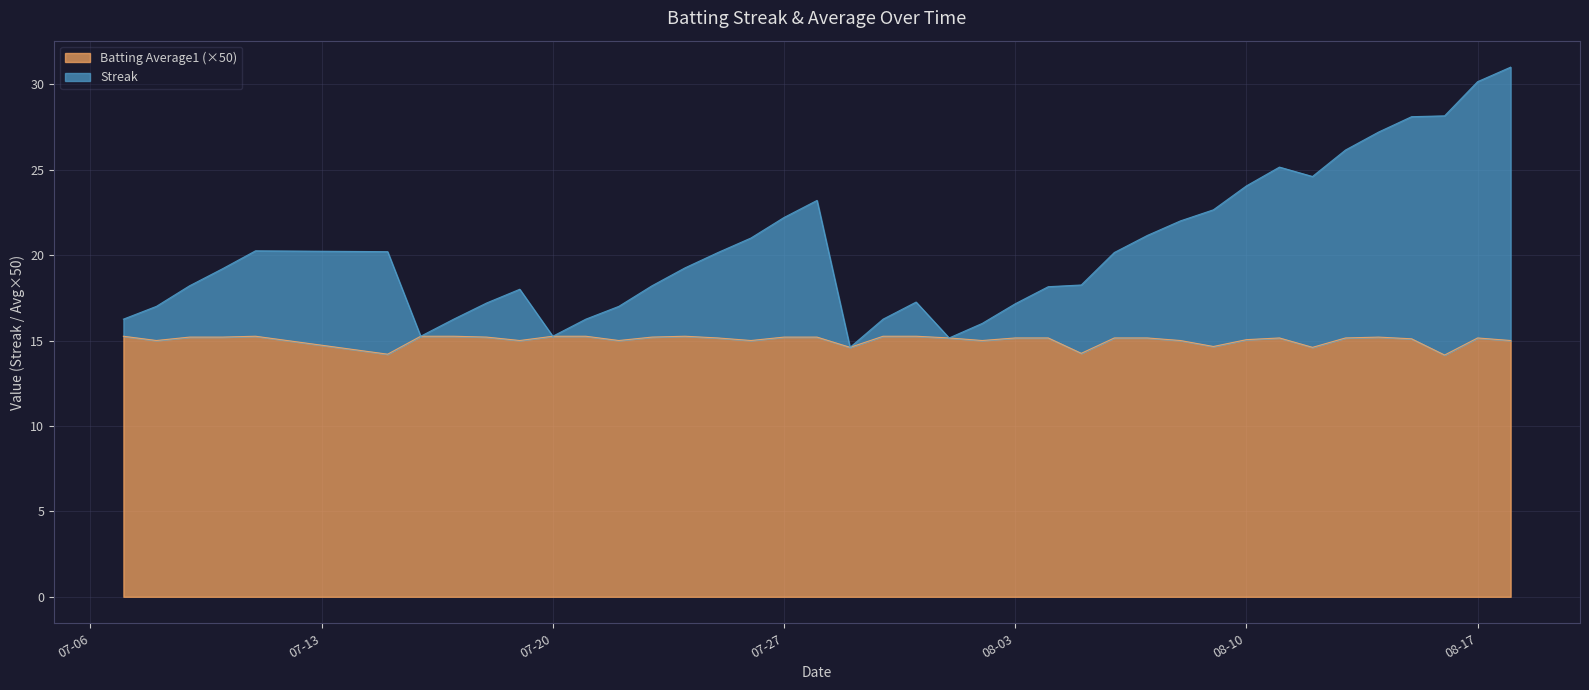

At which category is the sum across all series the highest?

2010-08-18